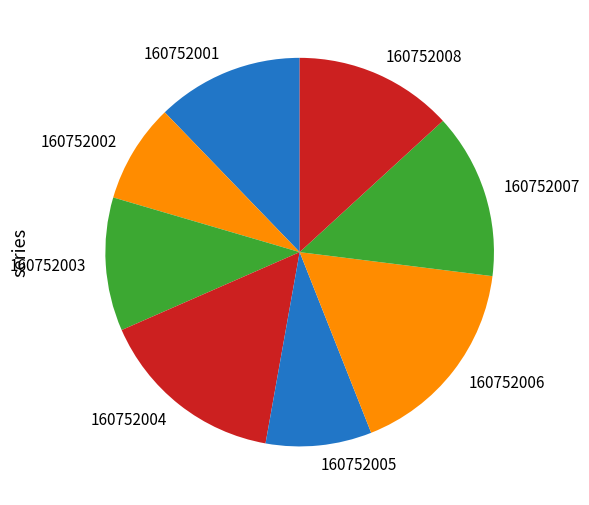

True or false: 160752007 accounts for 14% of the total.

True